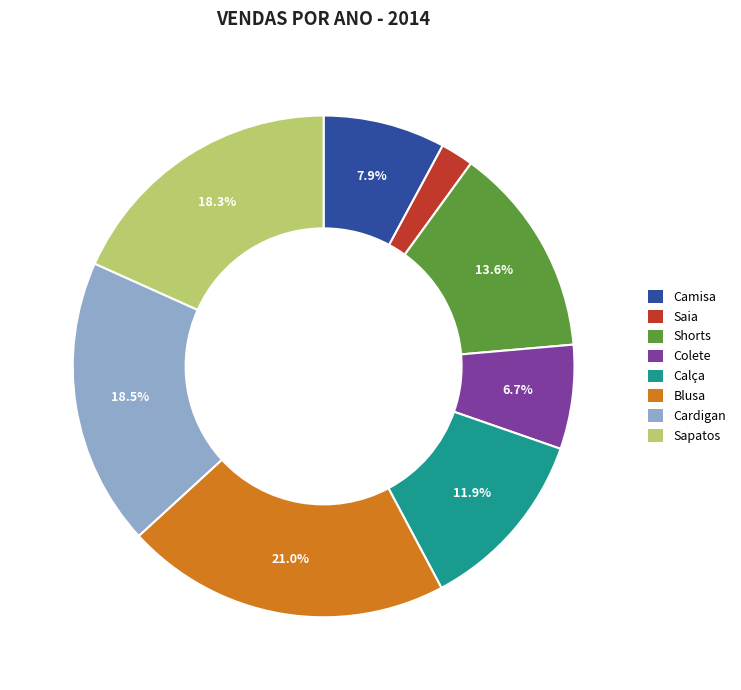

To the nearest percent, what is the difference between the Shorts and Saia slice percentages?

12%